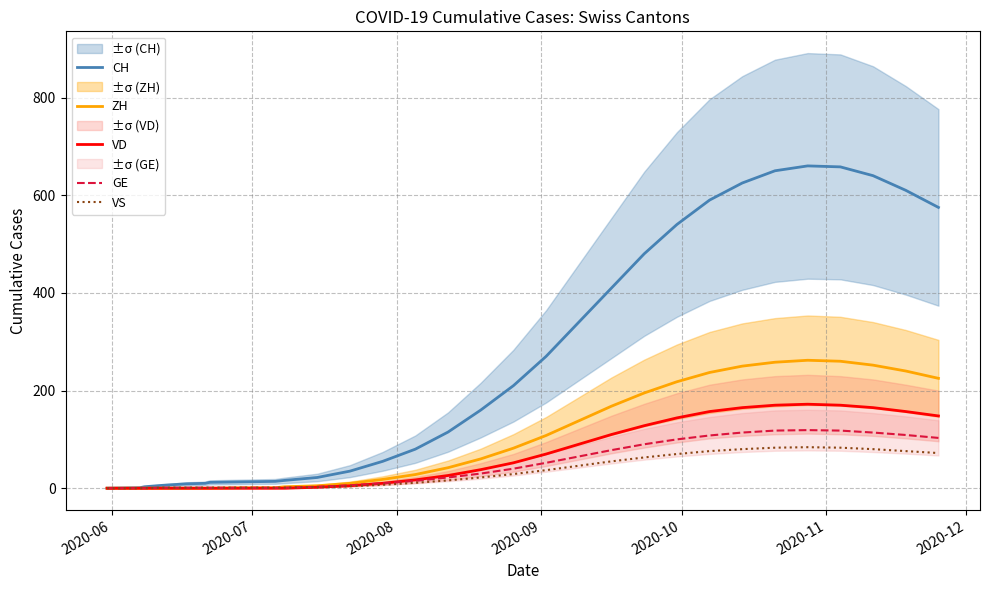

What is the value of the GE point at the 15th from the left?

22